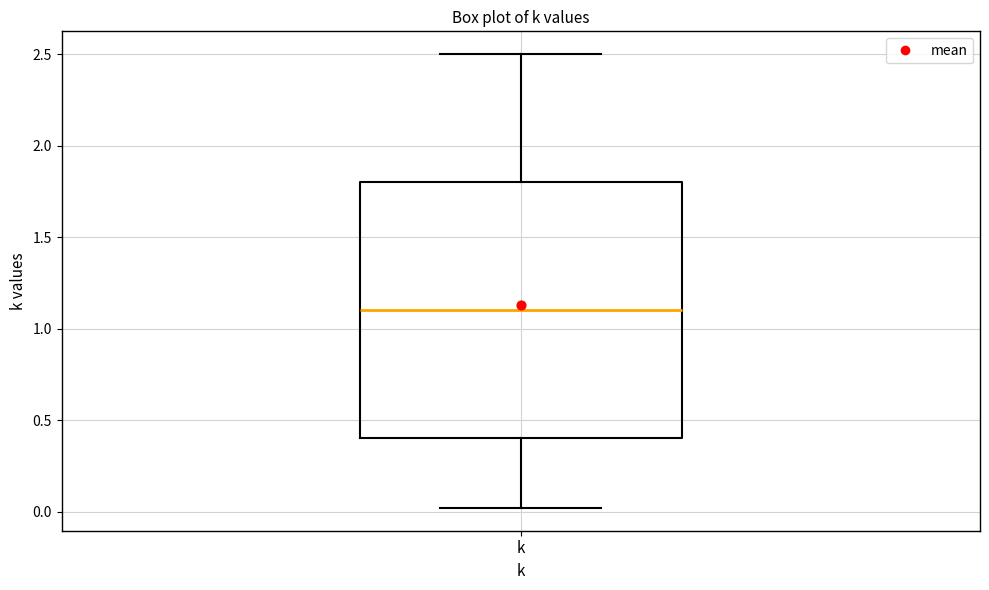

Where does the upper whisker of the box for k end on the y-axis? The values are not printed on the chart, so give them approximately, as read against the axis.

2.5